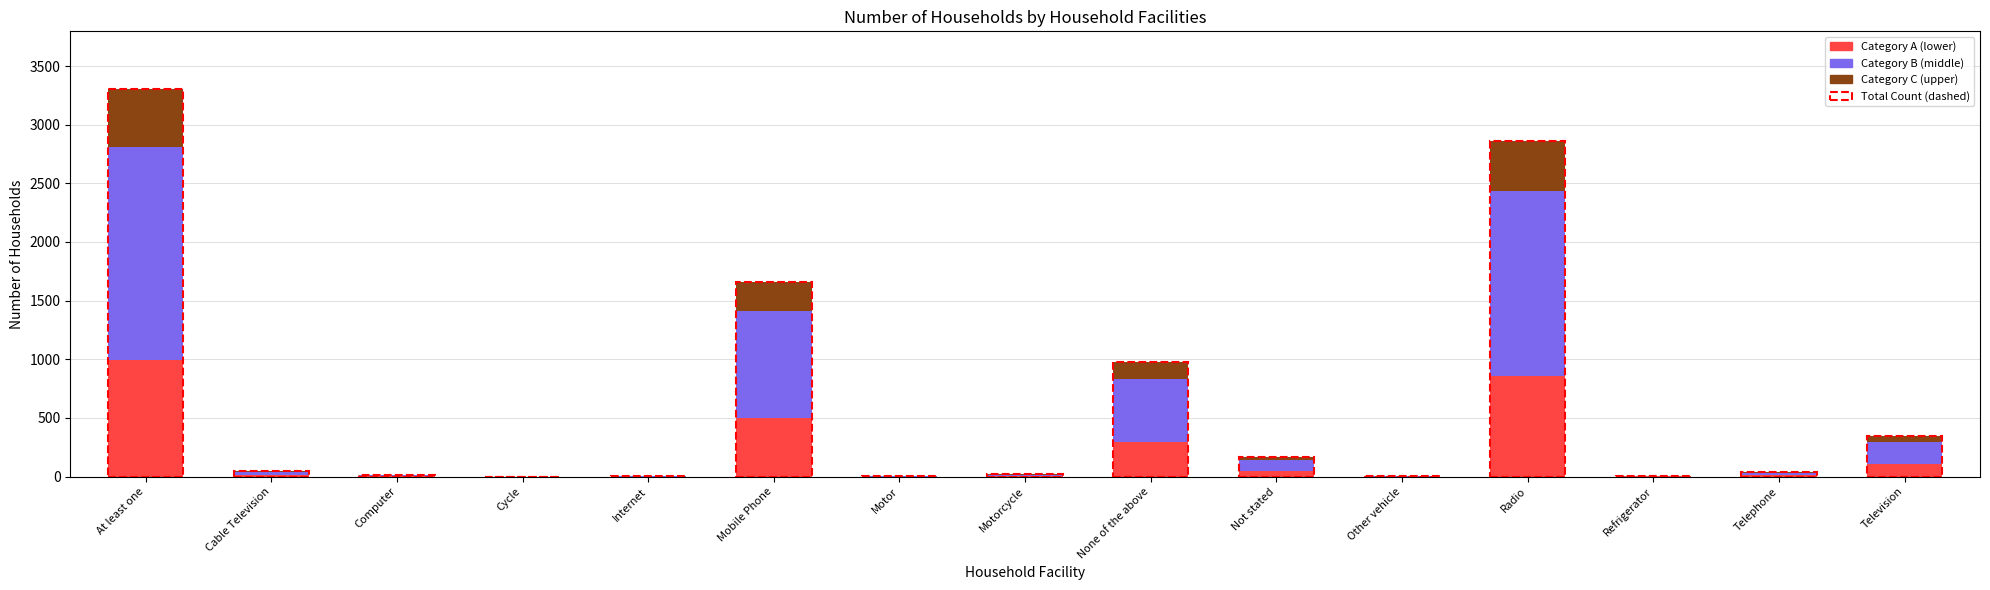

How many data points does each series have?

15